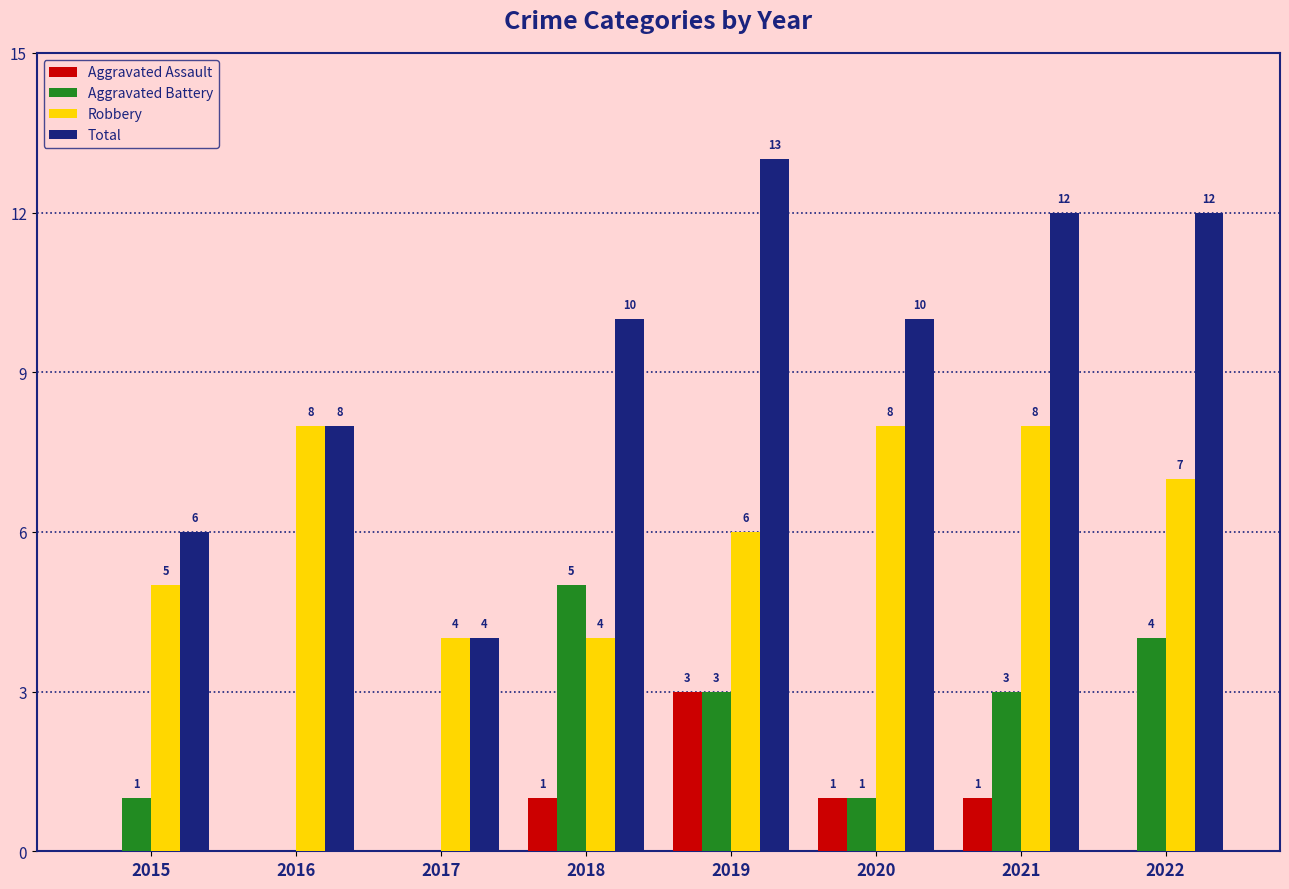

What is the maximum value for Aggravated Assault?

3